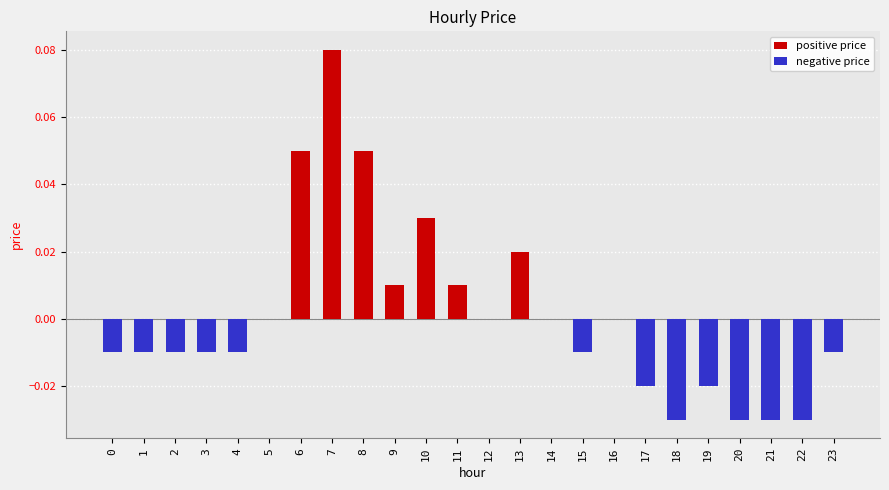

Is it true that positive price equals 0.0 at 2?

False